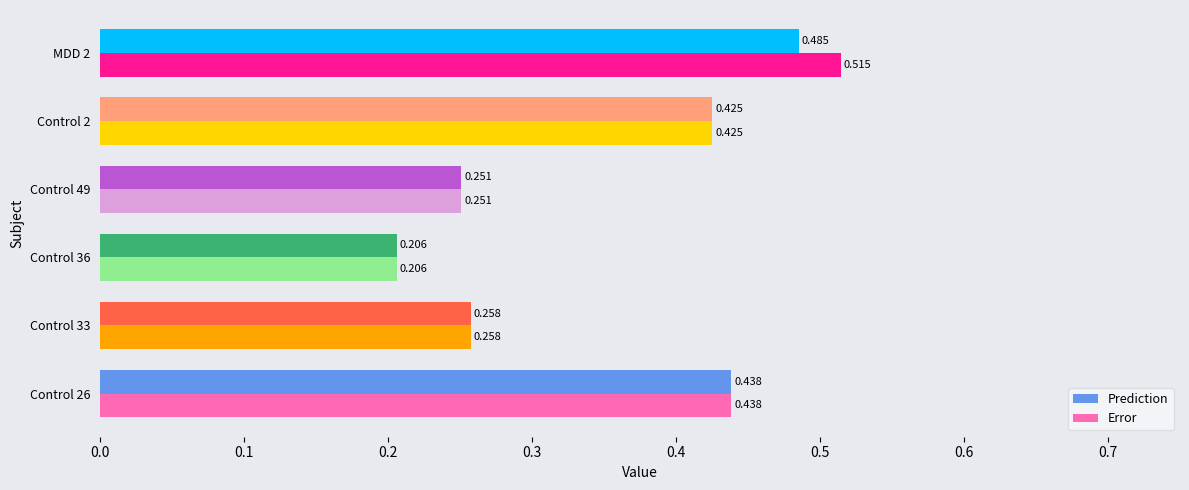

Which series has the widest spread of values?

Error